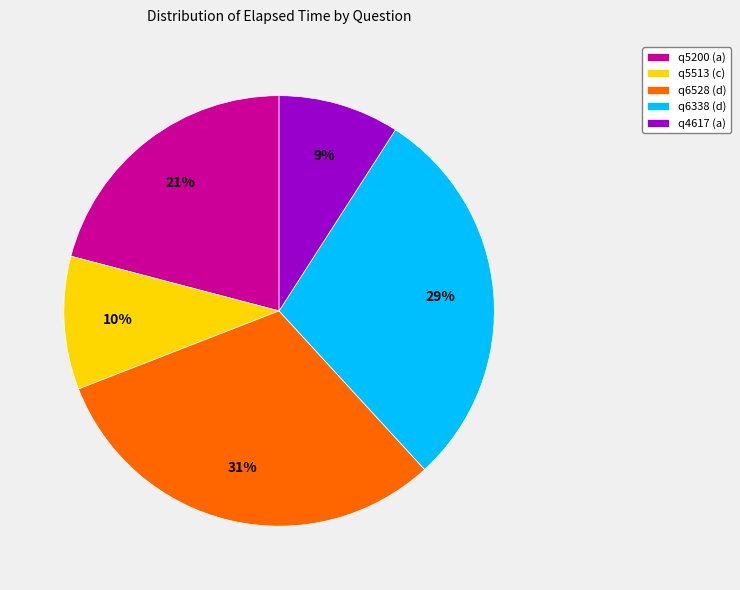

Count the number of slices in the pie.

5